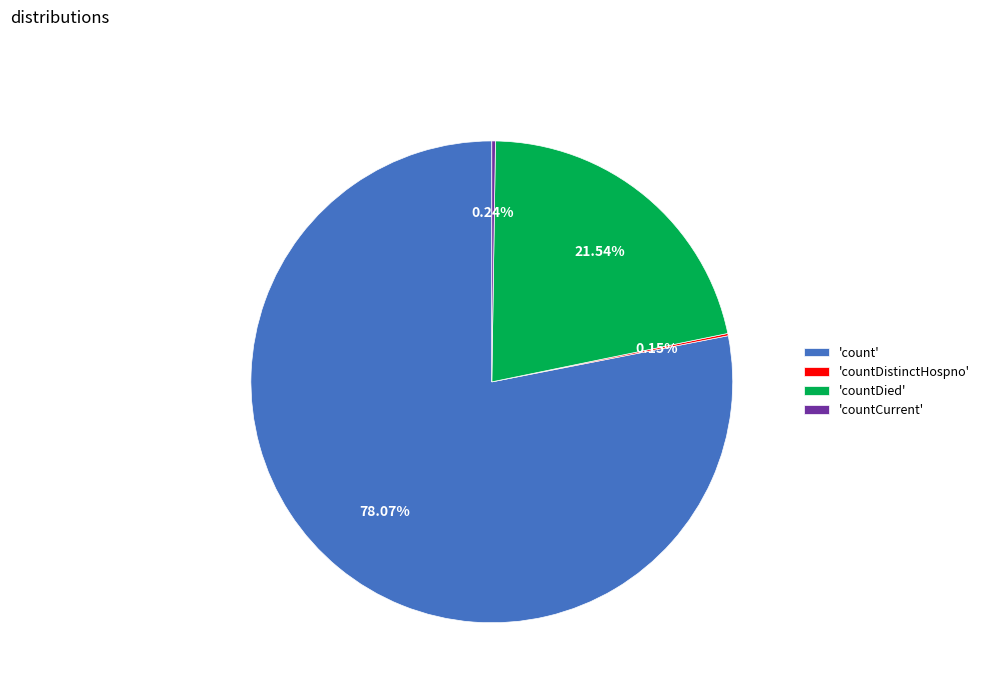

What is the ratio of the value at 'countDied' to the value at 'count'?

0.3